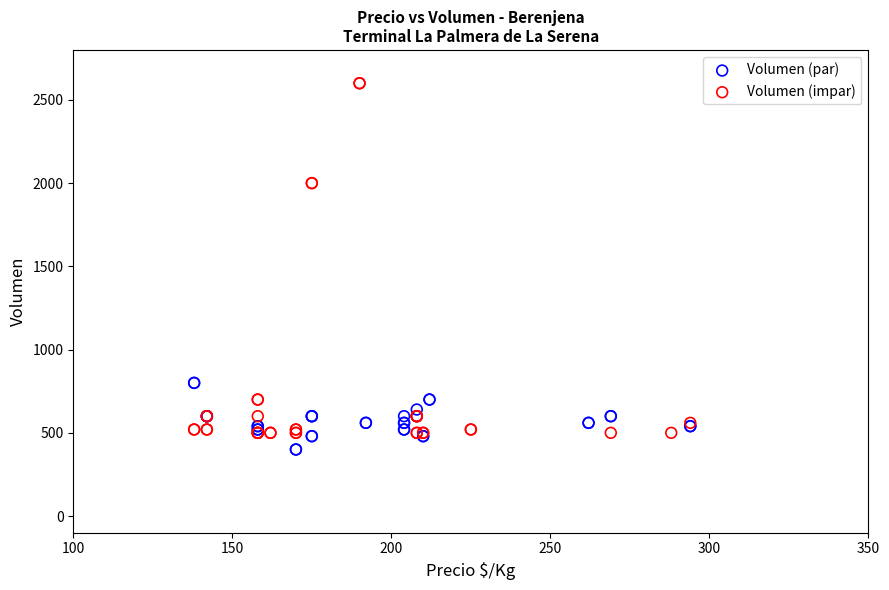

Which series reaches the maximum Y coordinate?

Volumen (impar)